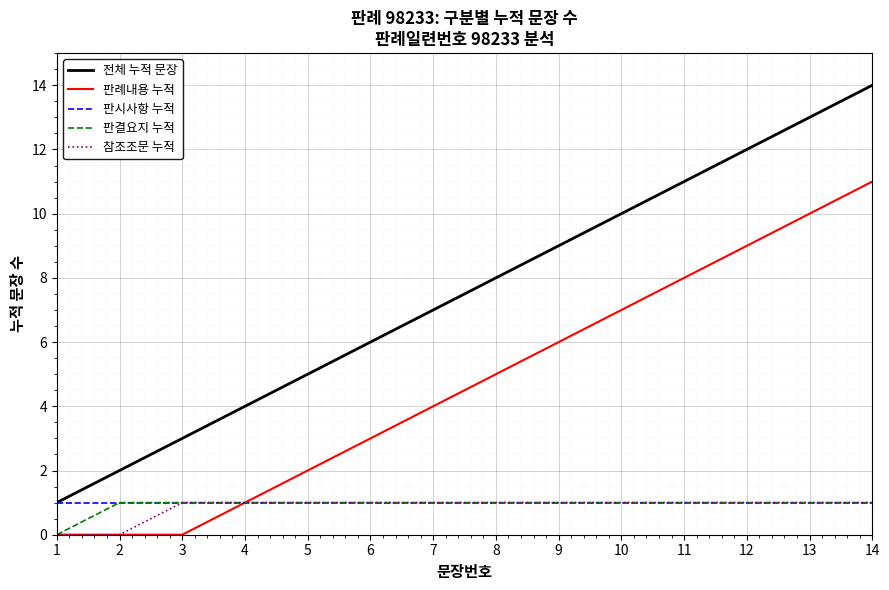

Between 2 and 5, which series saw the biggest shift?

전체 누적 문장